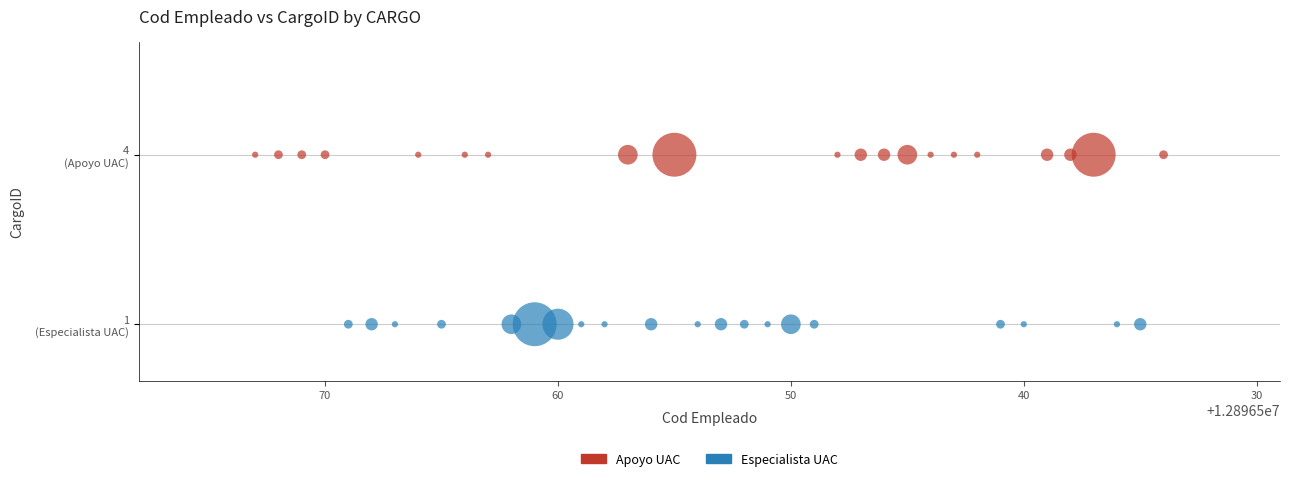

What are all the series names shown in the legend?

Apoyo UAC, Especialista UAC